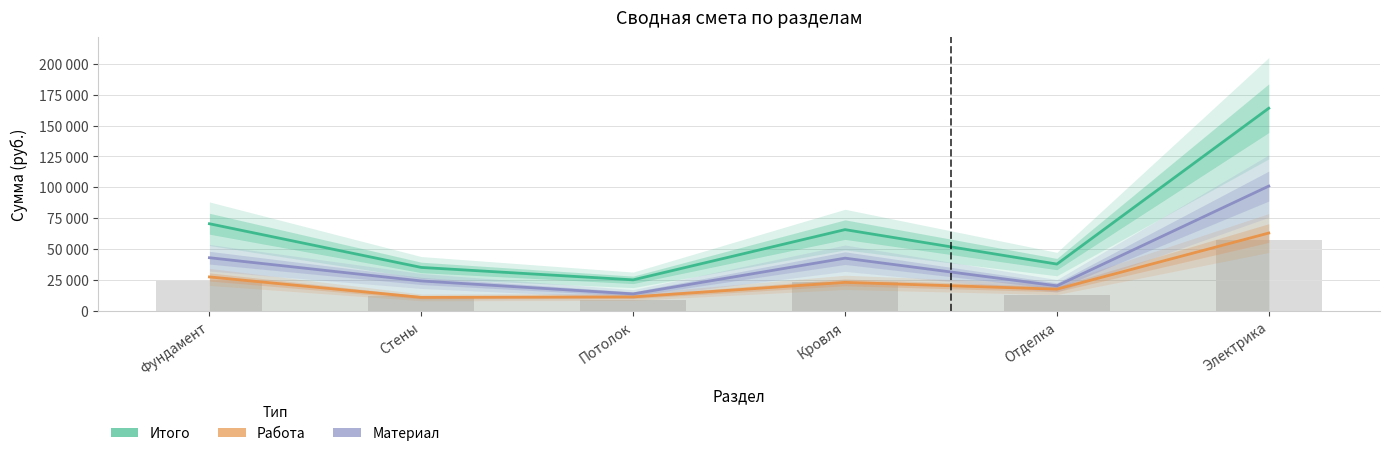

Where is Итого nearest to the value 94557?

Фундамент